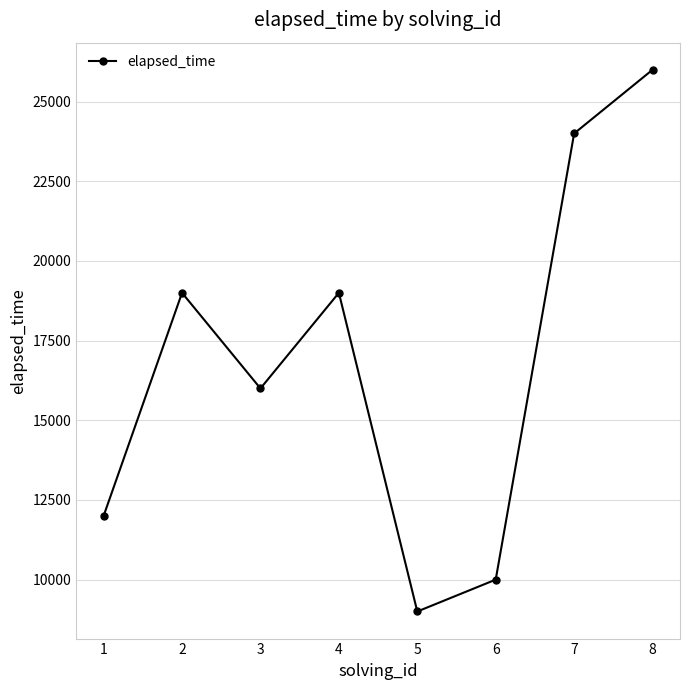

Which has a higher value, 1 or 3?

3